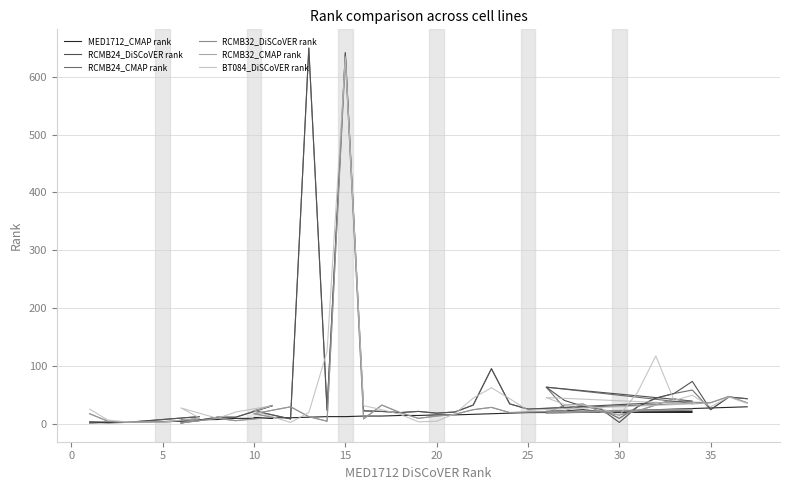

Where is the first local maximum for RCMB24_DiSCoVER rank?

15